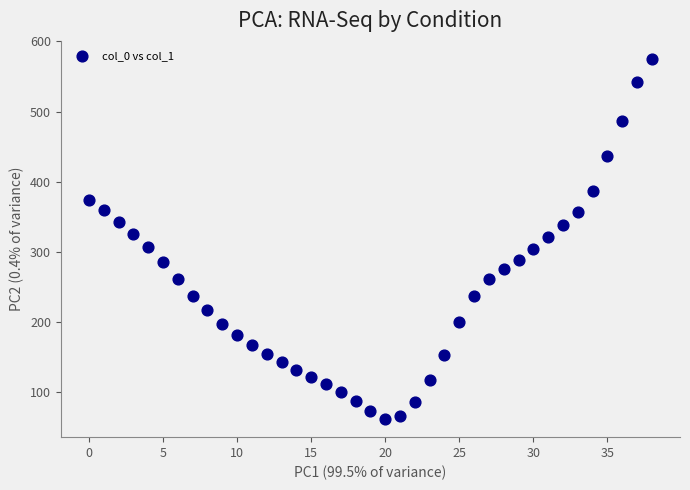

What is the range of Y values (max minus min)?

513